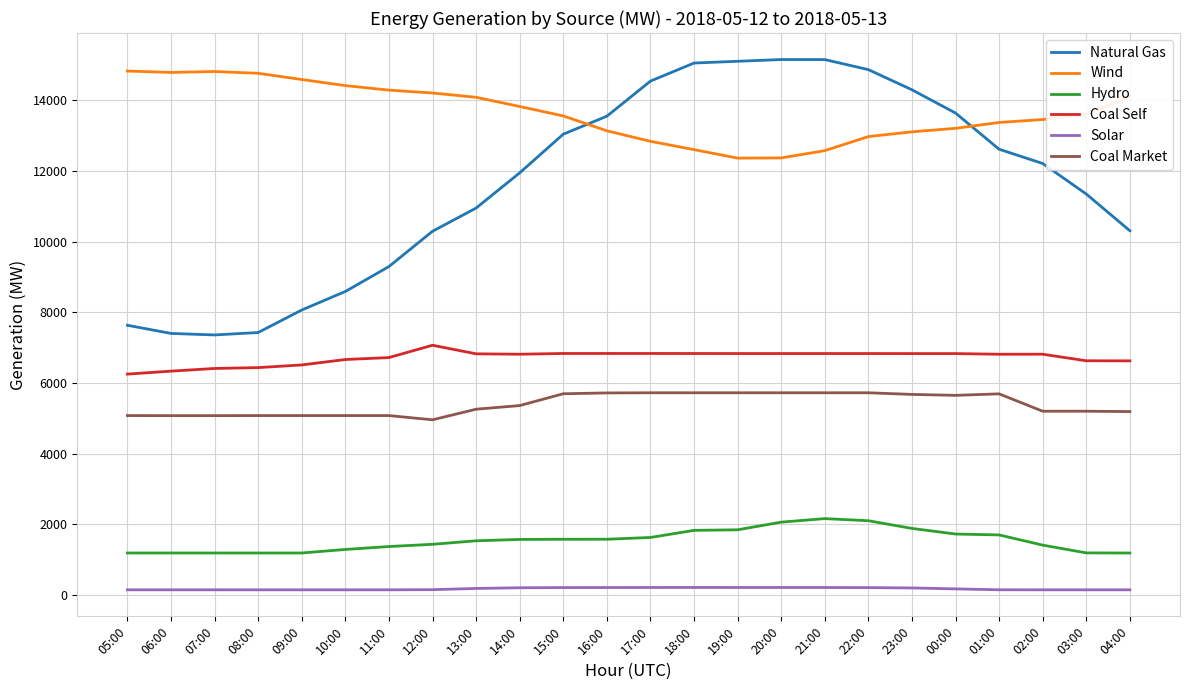

Is the value of Wind at 13:00 greater than the value of Natural Gas at 20:00?

No